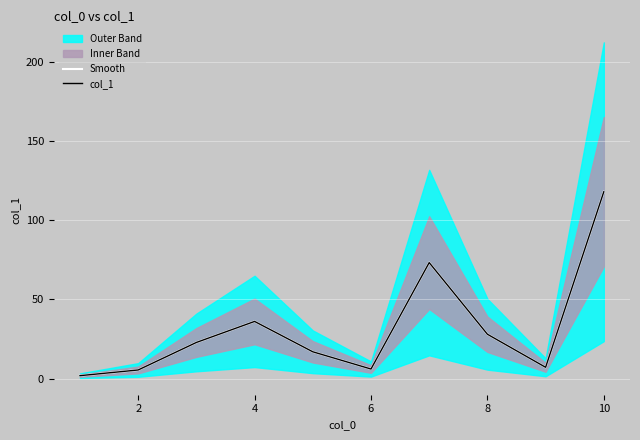

What is the sum of the Smooth values at 7 and 4?

50.8